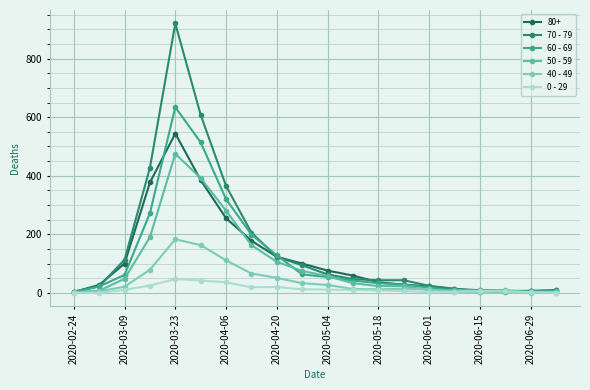

List the series in order of their peak value, highest first.

70 - 79, 60 - 69, 80+, 50 - 59, 40 - 49, 0 - 29